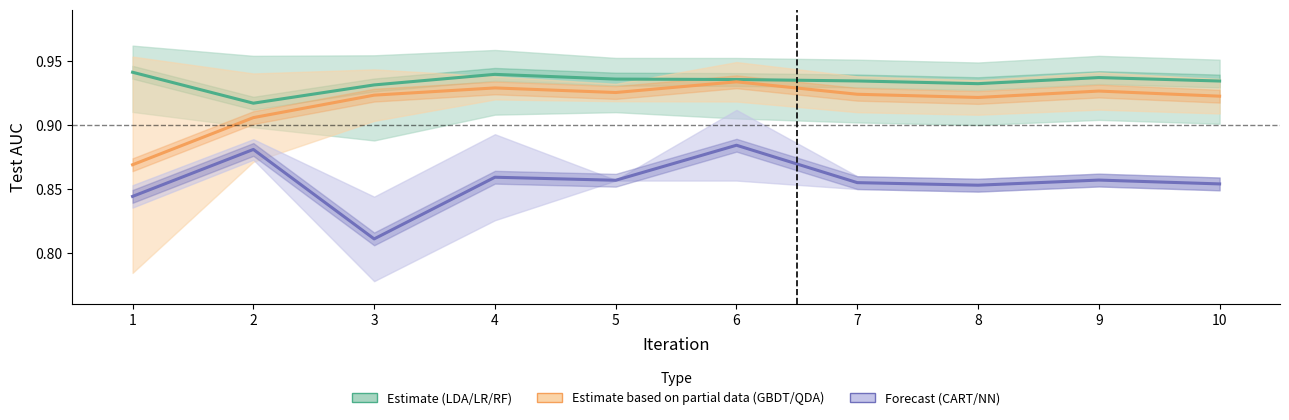

How many Estimate (LDA/LR/RF) values are between 0 and 1?

10